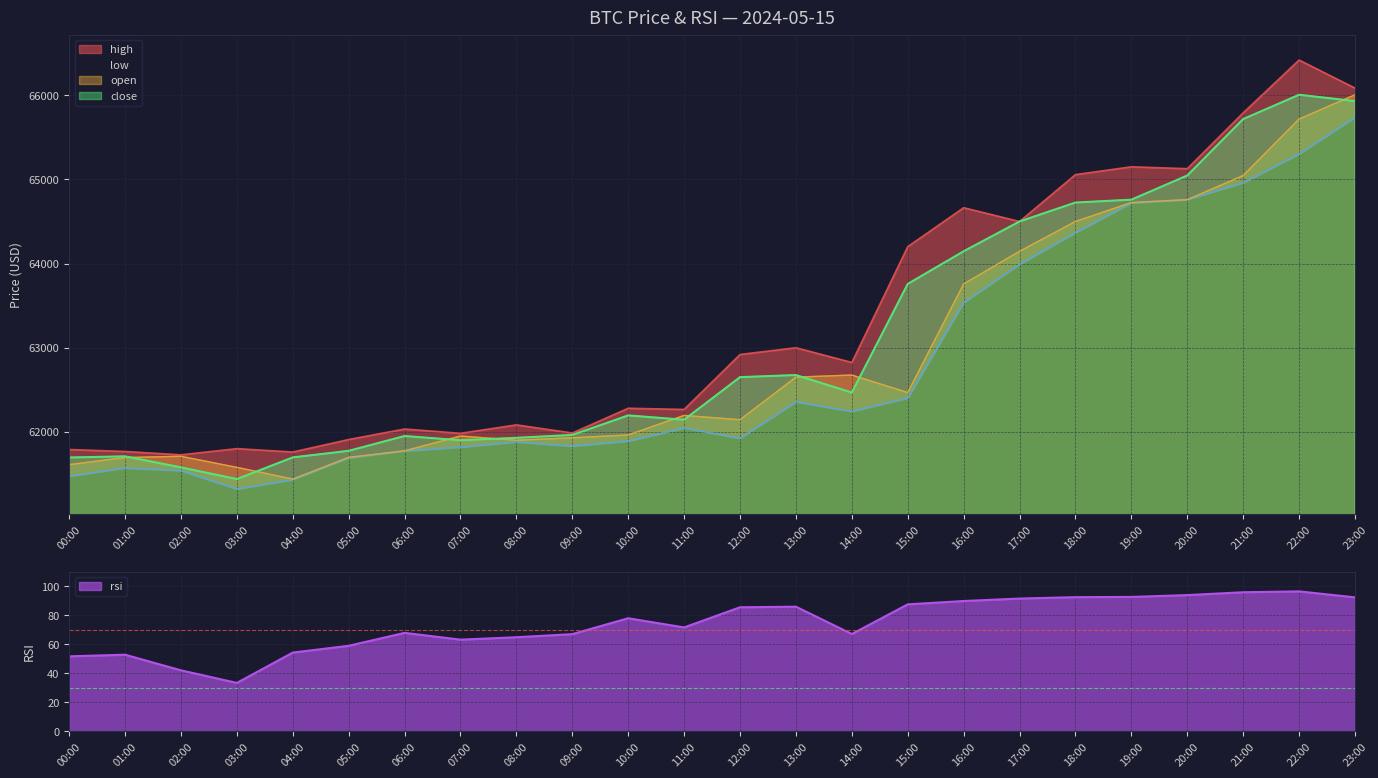

How many interior local peaks does the open series have?

4